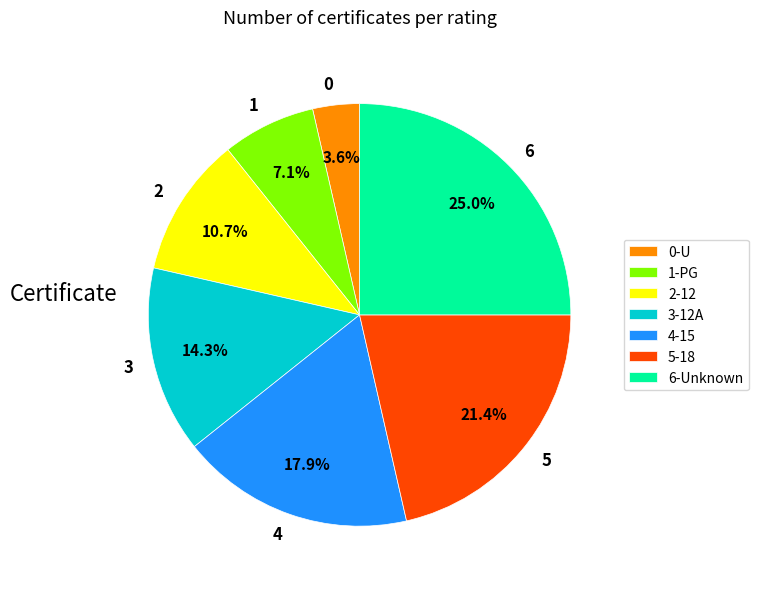

Does 4-15 account for over 50% of the chart?

No